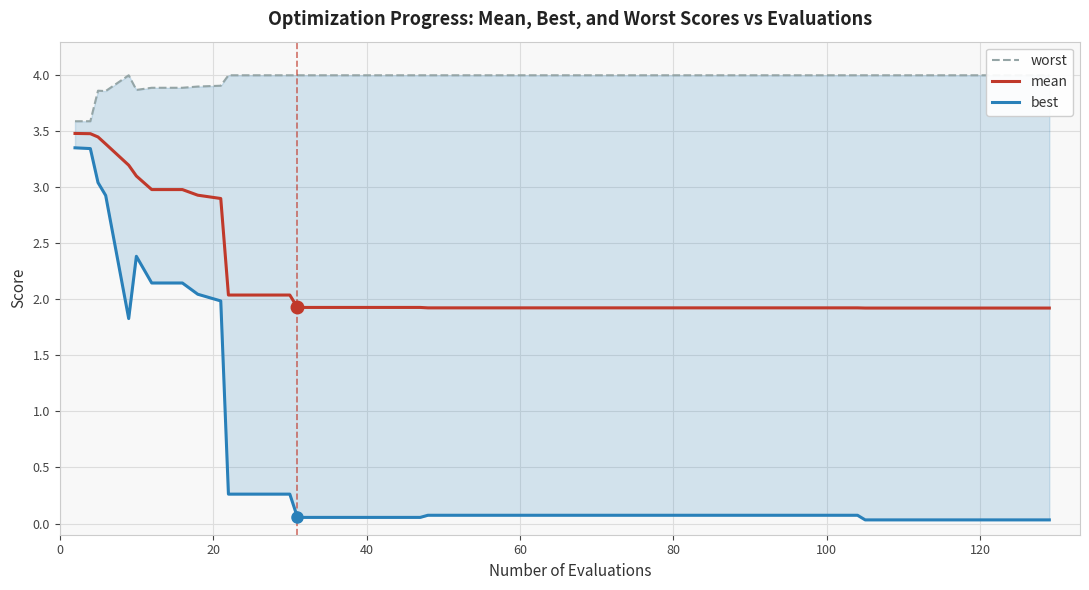

The value of mean at 80 is 1.1. True or false?

False